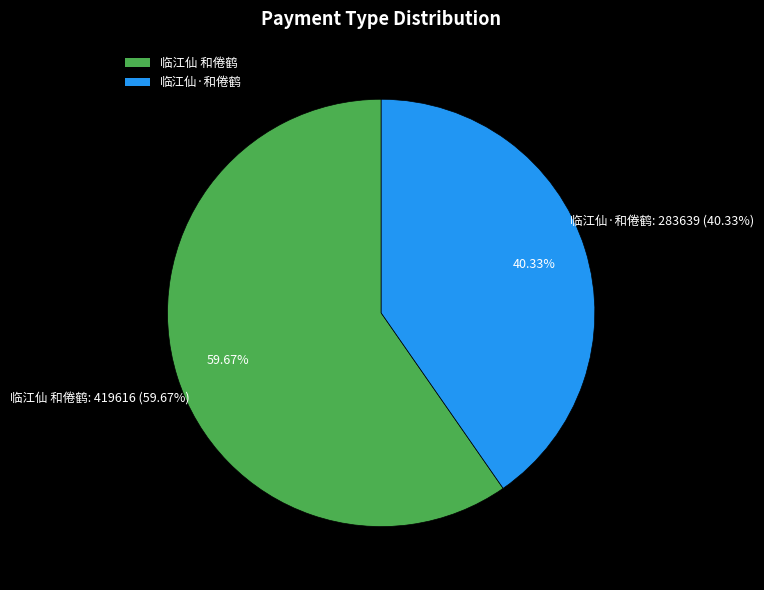

To the nearest percent, what is the difference between the largest and smallest slice percentages?

19%